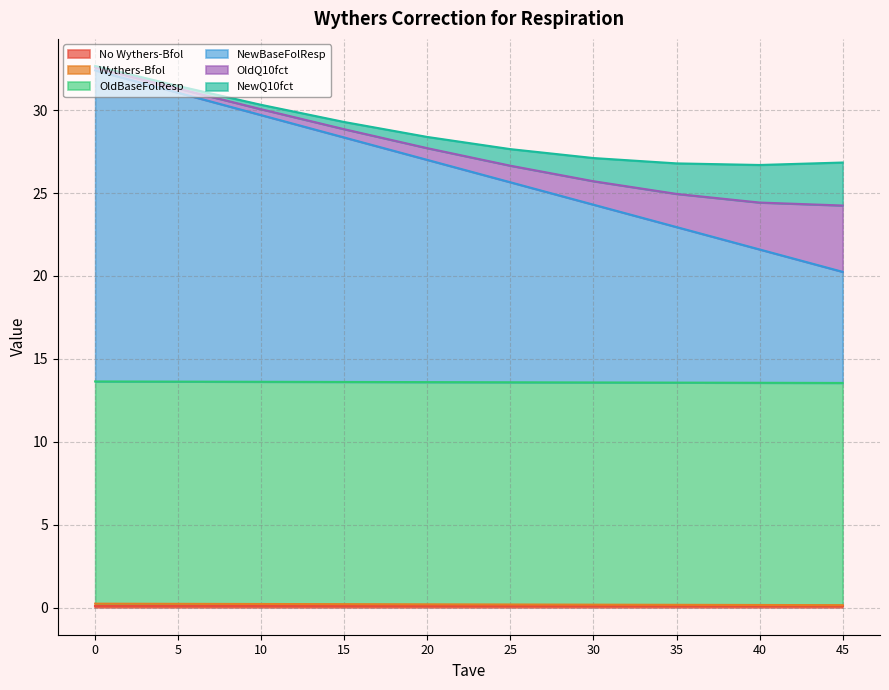

How many data points in OldQ10fct are above 1?

4